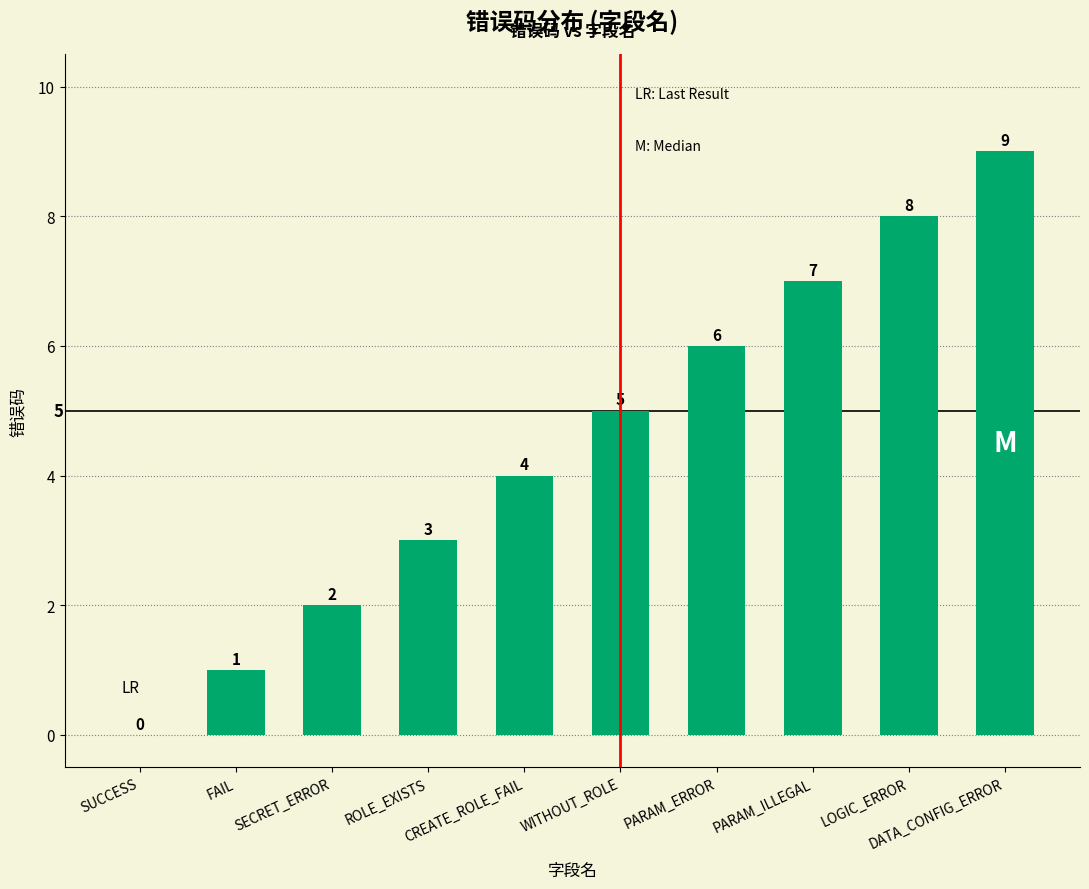

What is the greatest value displayed?

9